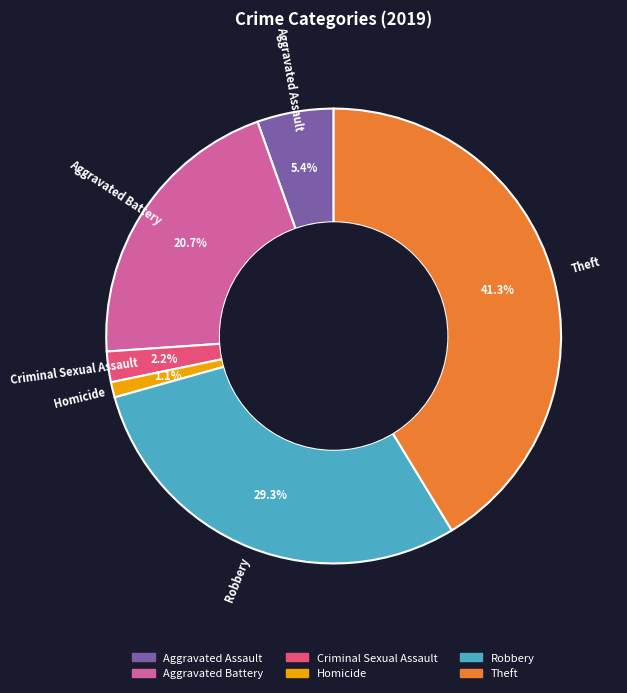

Rank the categories by value from lowest to highest.

Homicide, Criminal Sexual Assault, Aggravated Assault, Aggravated Battery, Robbery, Theft